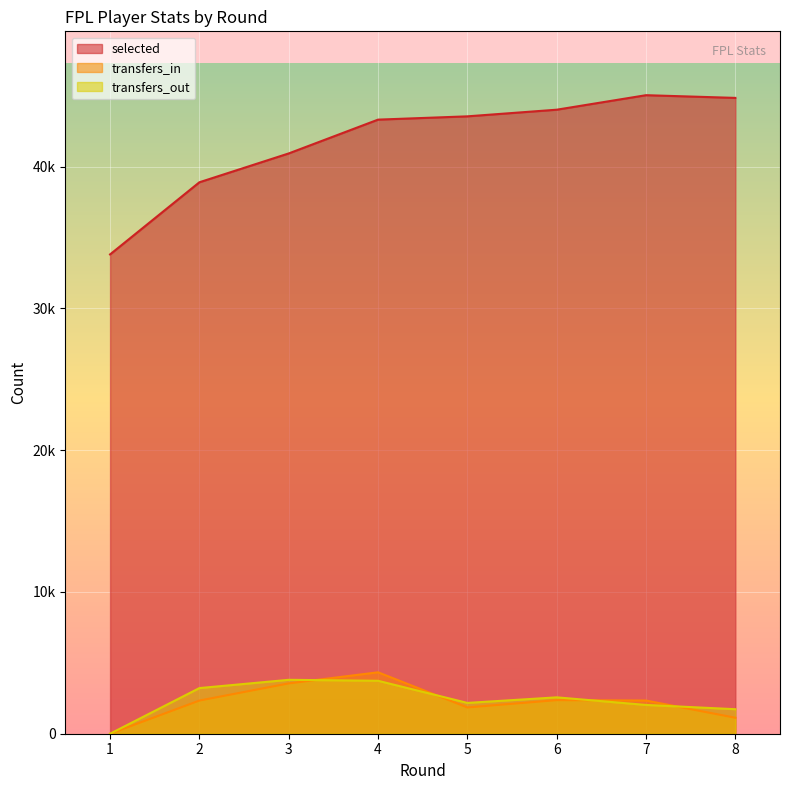

Does the chart display data point markers on the line(s)?

No